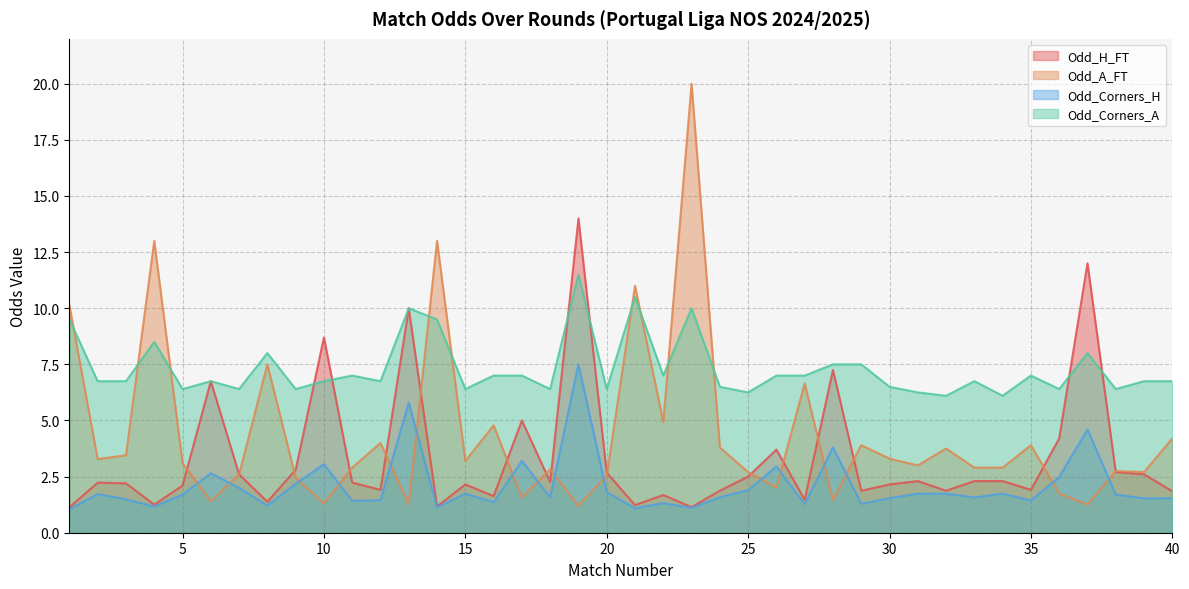

Where is Odd_A_FT nearest to the value 10?

1